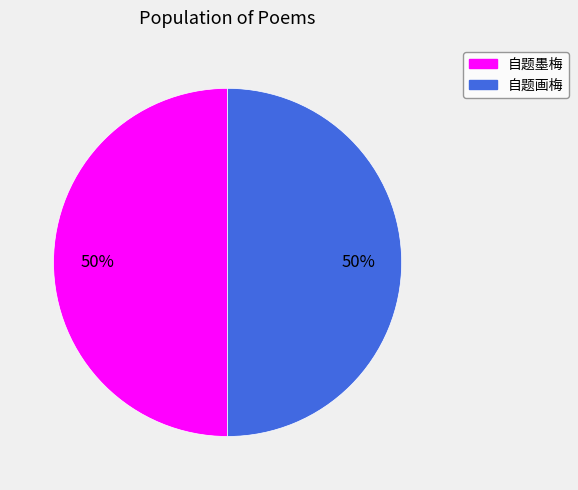

To the nearest percent, what is the average slice percentage?

50%